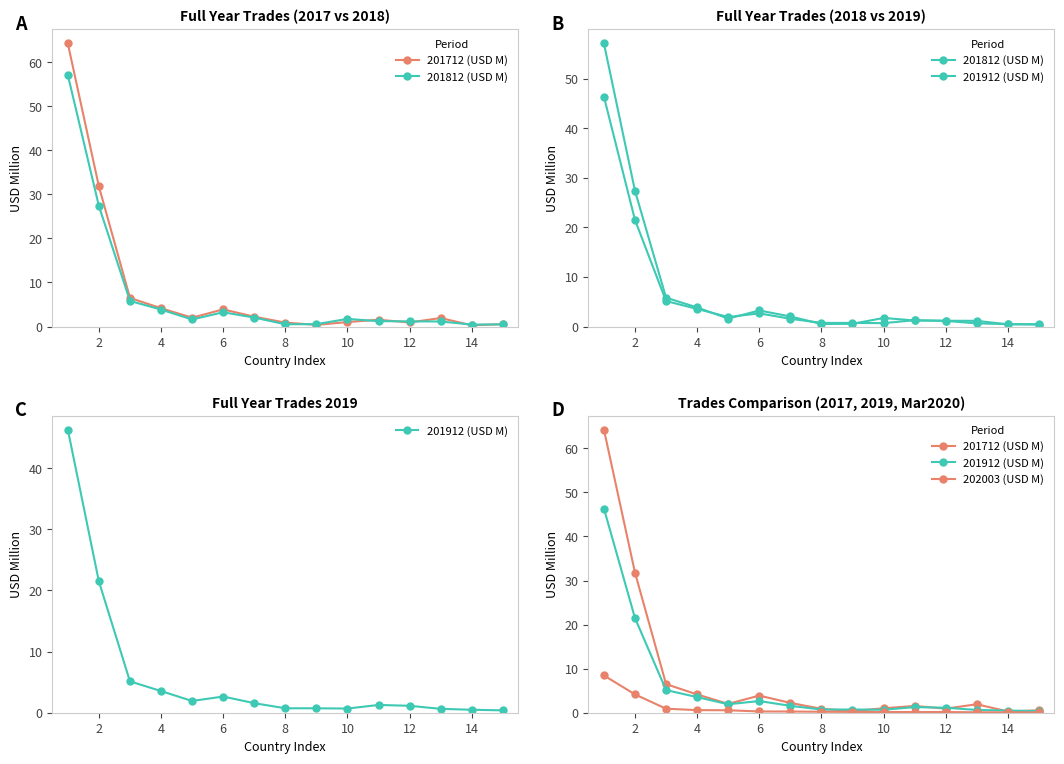

What is the average value of the 201812 (USD M) series?

7.2